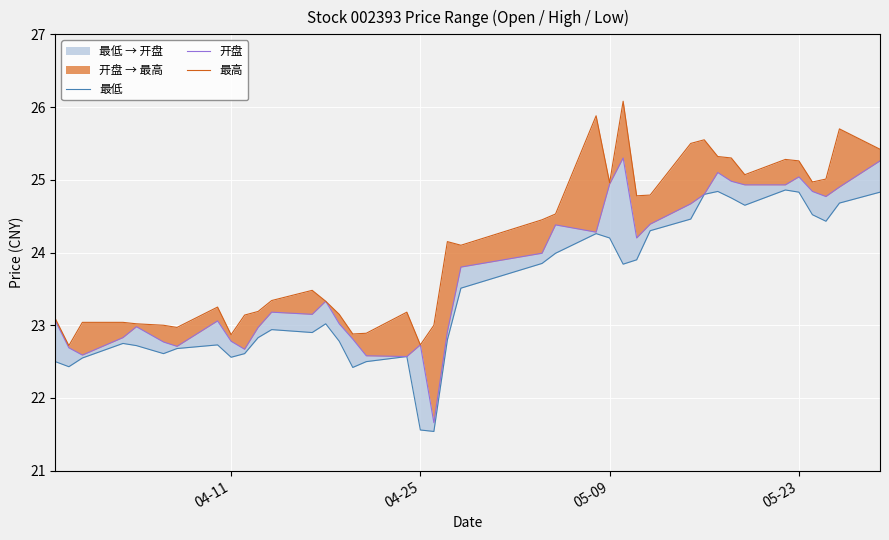

What is the sum of all 开盘 values?

948.5